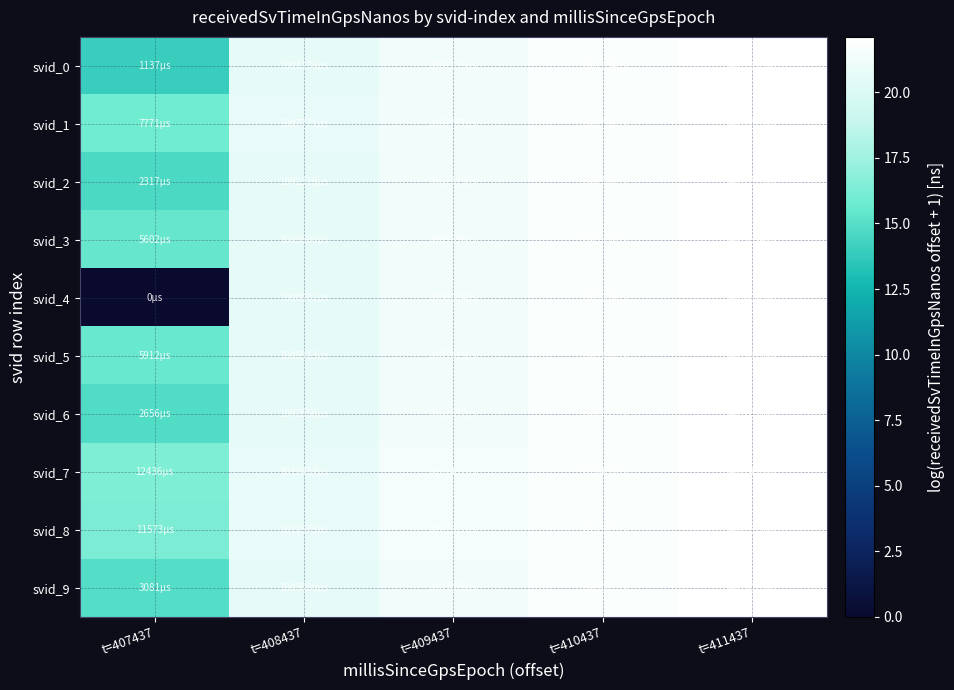

Between t=407437 and t=408437, which series saw the biggest shift?

svid_4